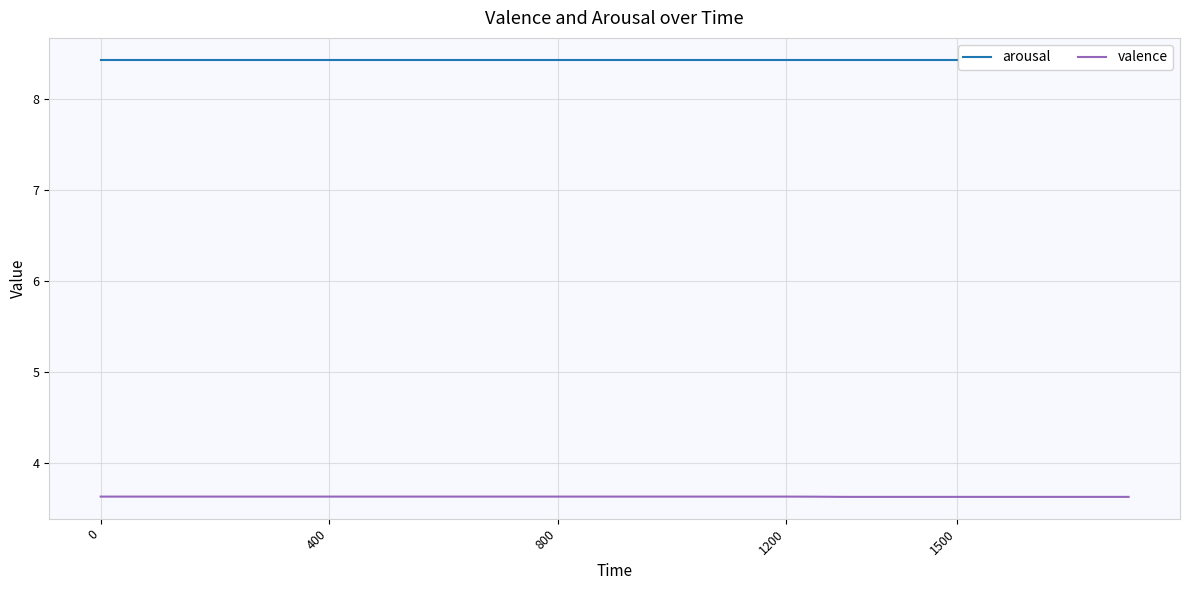

What is the minimum value for valence?

3.6